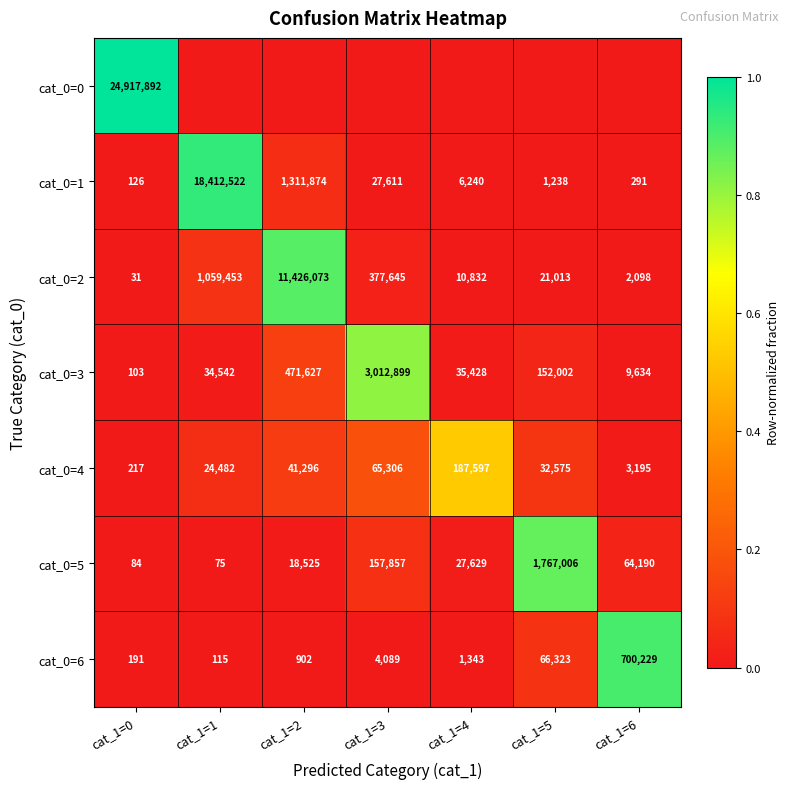

What is the spread (max minus min) of values at cat_1=4?

0.5